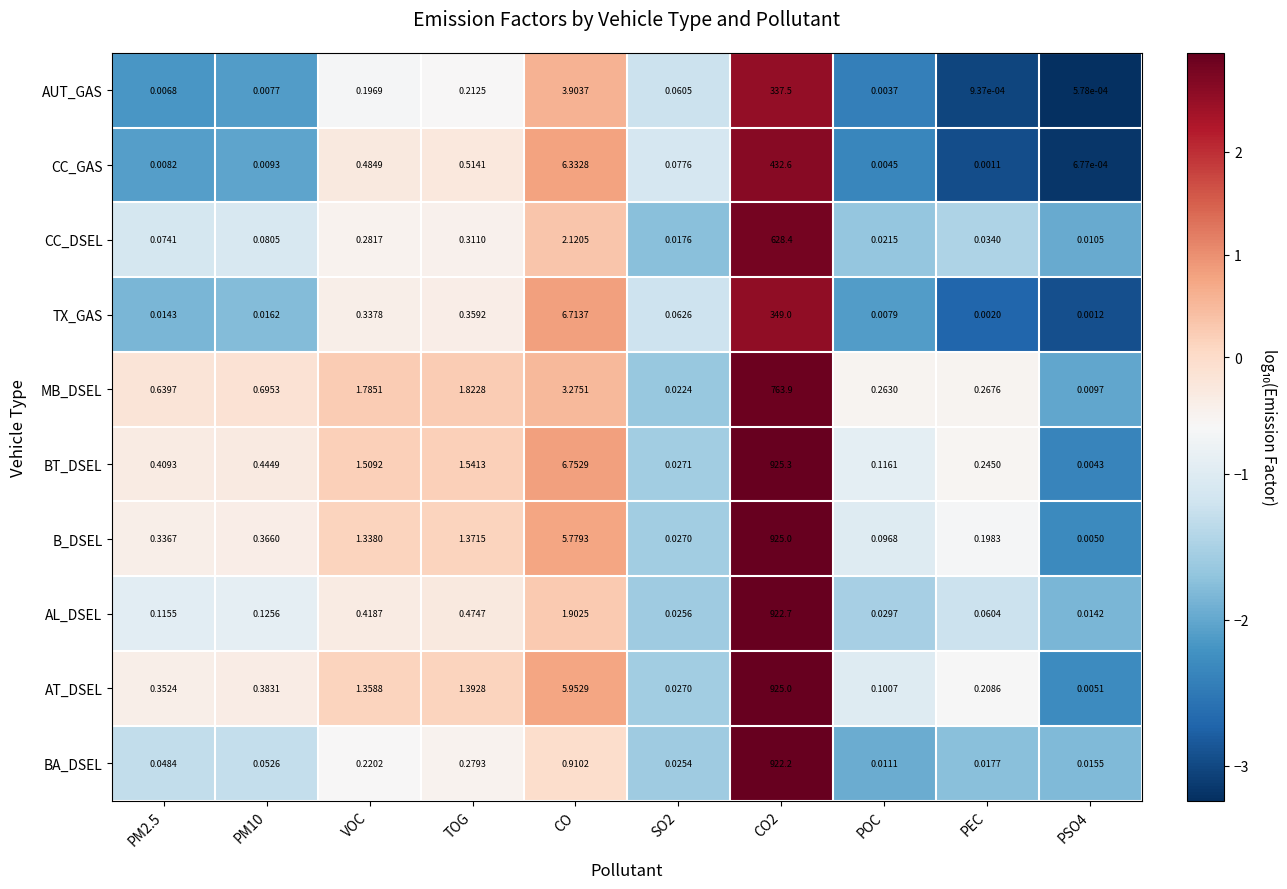

Where is MB_DSEL nearest to the value 381?

CO